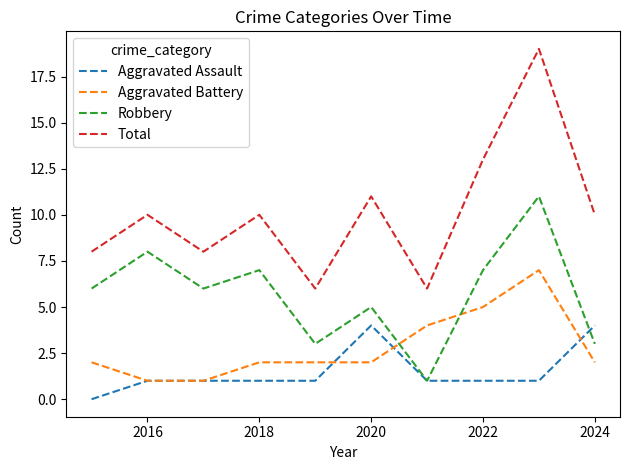

Which series has the largest total across all categories?

Total